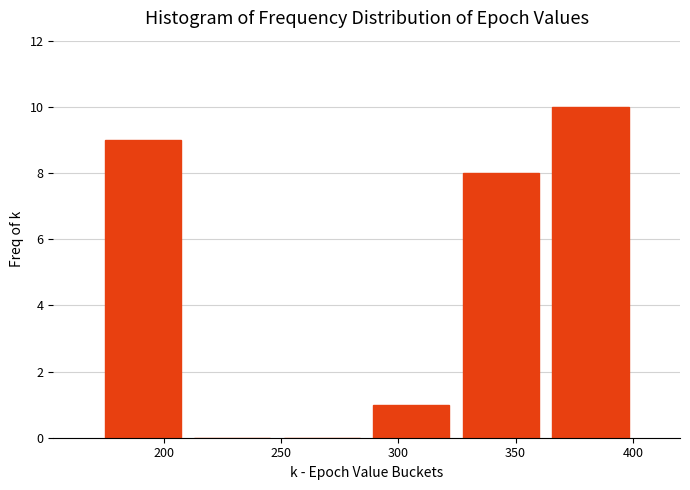

How tall is the bar that spans 285 to 325 on the x-axis? Neither the bar edges nor the heights are printed on the chart, so give them approximately, as read against the axes.

1